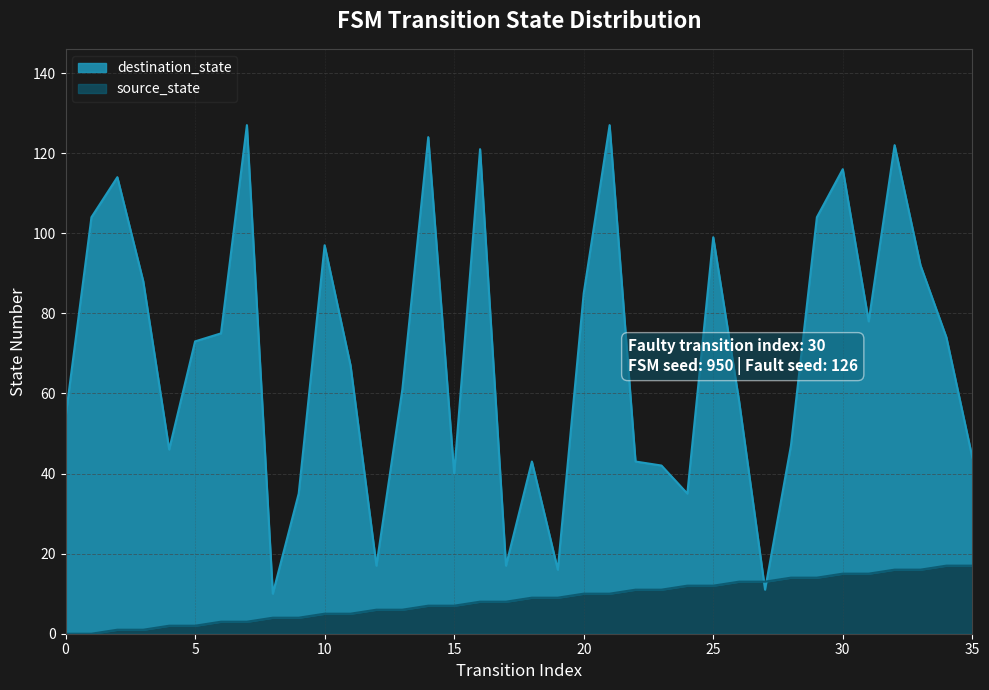

How many times do destination_state and source_state cross each other?

2